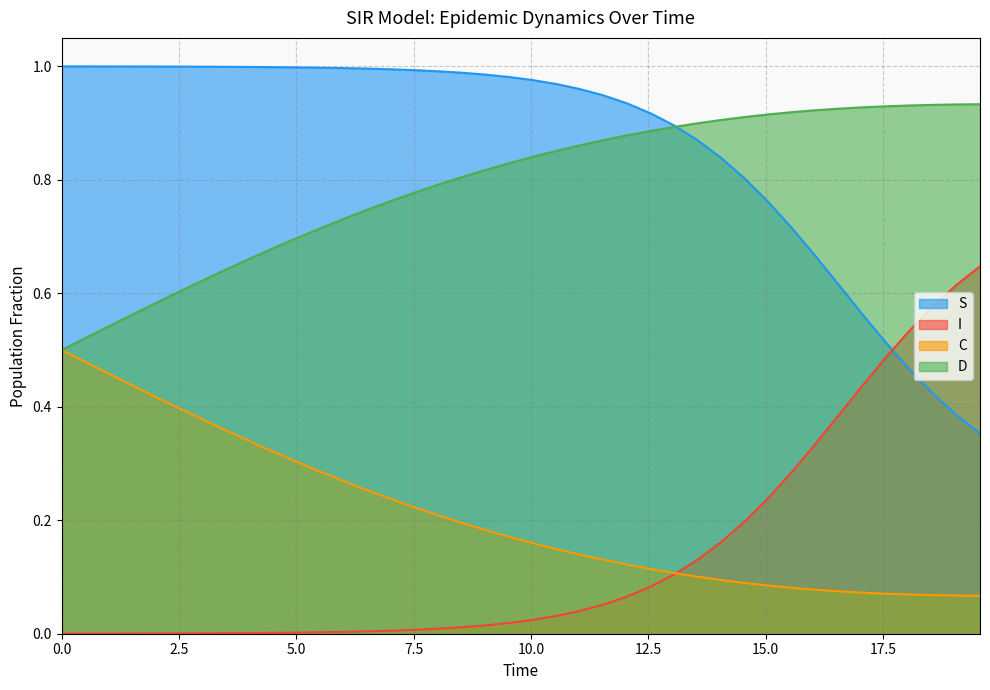

What is the total value across all series at 36?

2.0